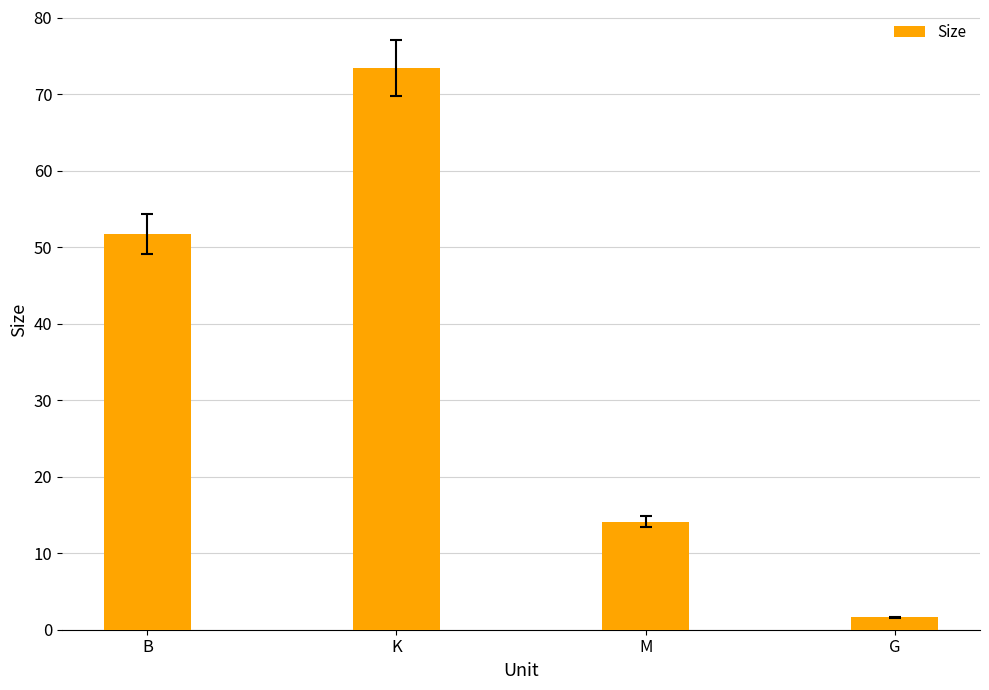

Which label corresponds to the smallest value in the chart?

G